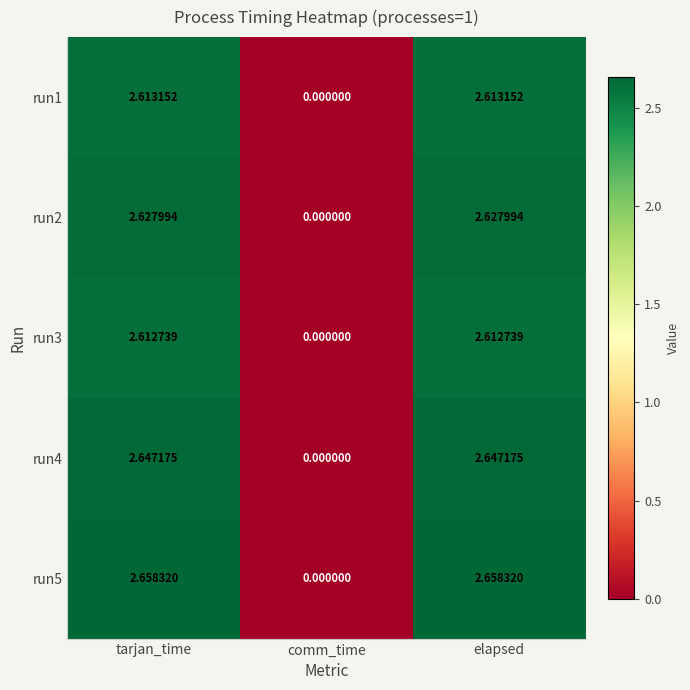

At how many categories does at least one series exceed 1?

2